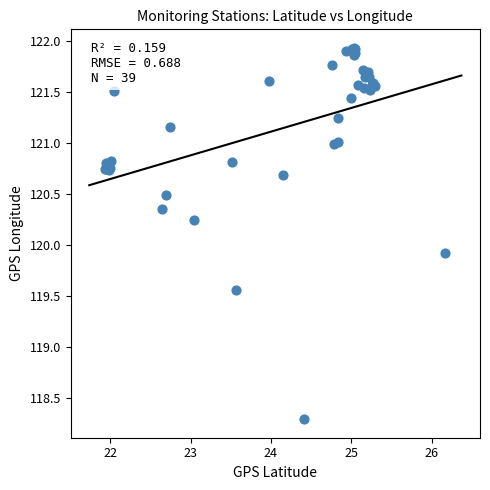

What Y value in the scatter plot is closest to 120?

119.9